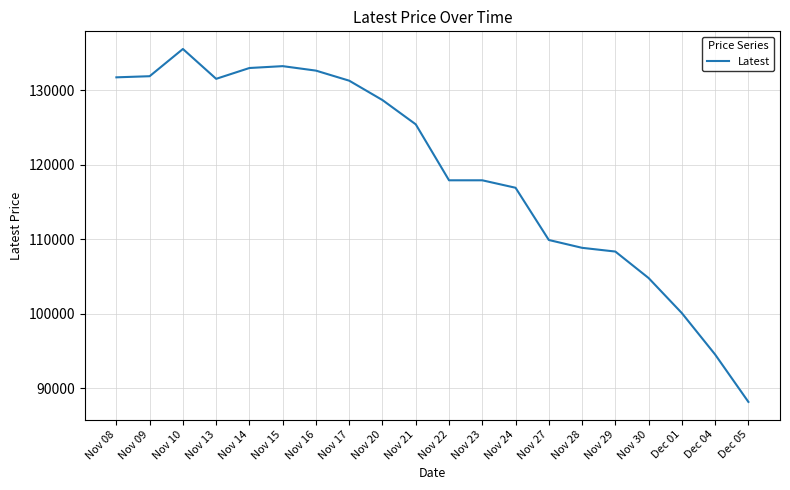

What is the difference between the maximum and minimum values?

47300